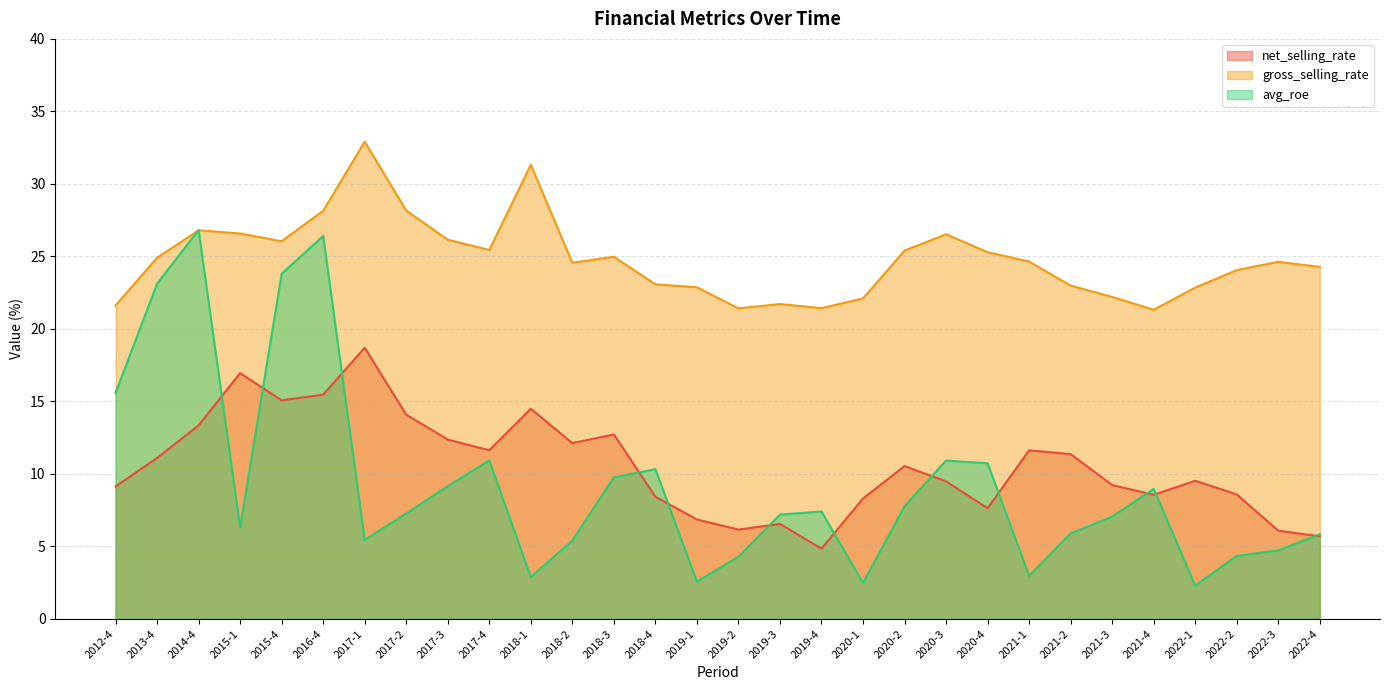

Which category has the lowest value in the avg_roe series?

2022-1